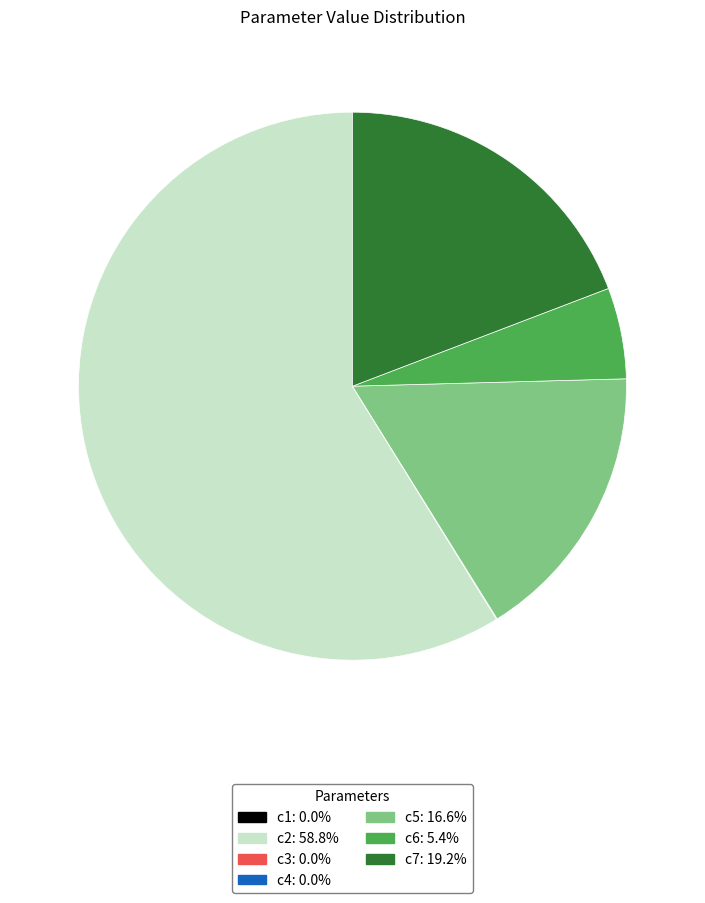

Which has a higher value, c2 or c7?

c2